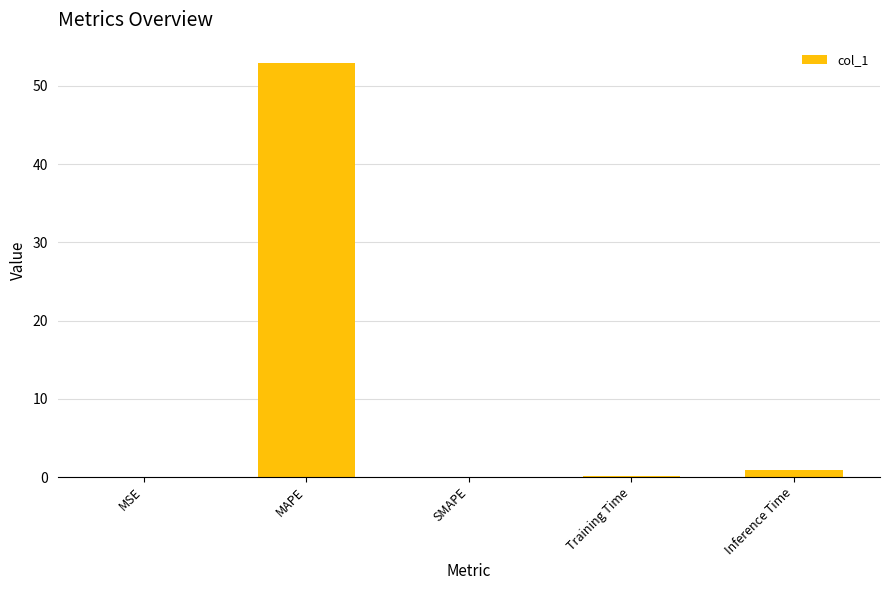

What is the sum of all values?

53.9